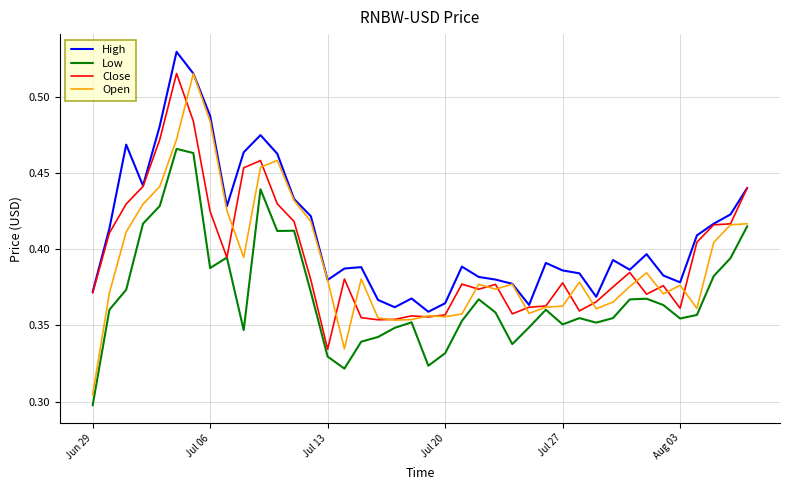

True or false: Low and High intersect in this chart.

False